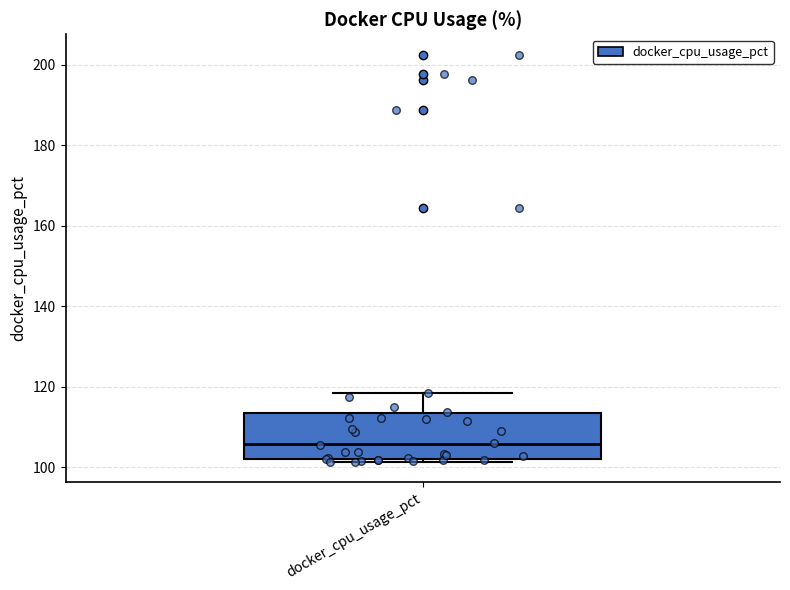

Transcribe this box plot: give where the median line is, the range the box spans, and where the two whiskers end, as read against the y-axis. The values are not printed on the chart, so give them approximately, as read against the axis.

median 106, box 102 to 114, whiskers 102 (just below the box's lower edge) to 118